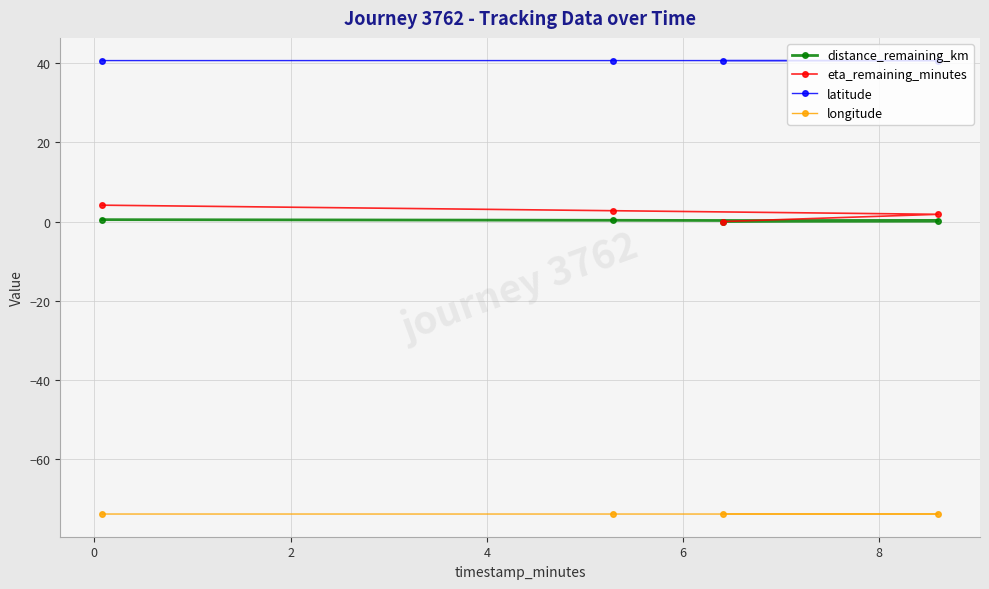

What is the difference between the second highest and minimum values in the distance_remaining_km series?

0.3